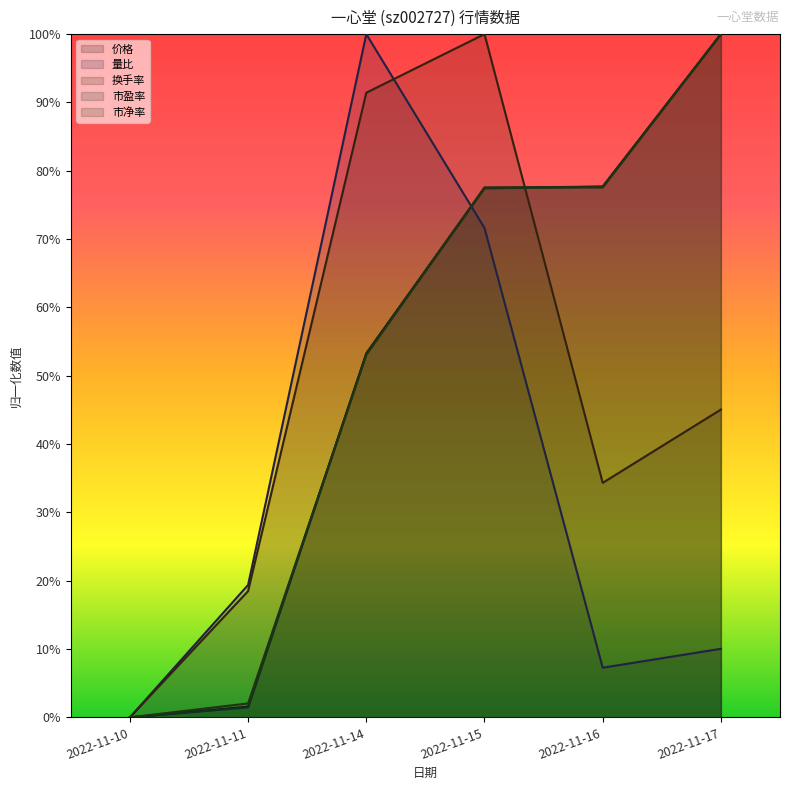

What is the total value across all series at 2022-11-16?

2.7